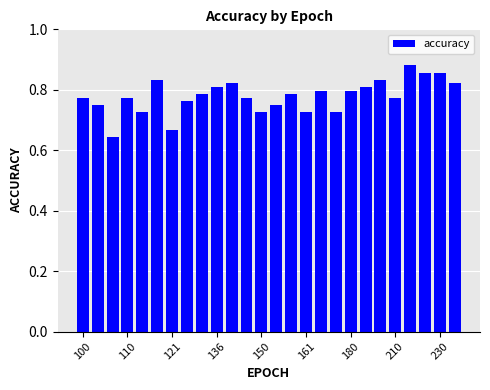

What is the sum of all values?

20.3